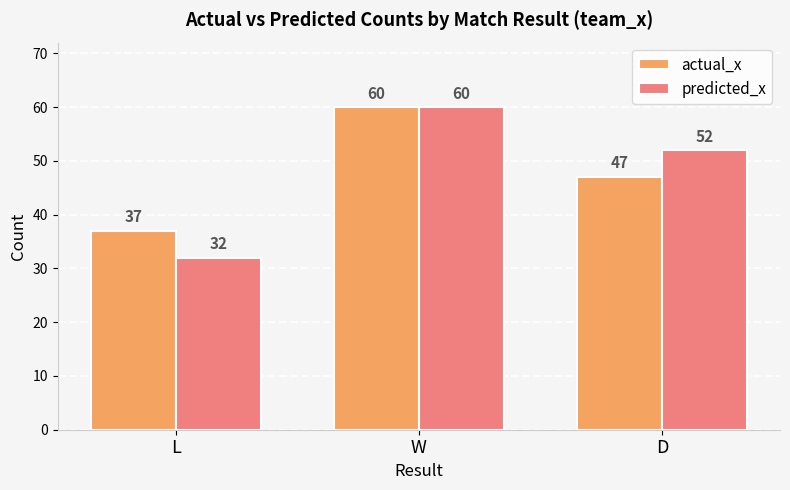

The actual_x series shows 29 at W. True or false?

False